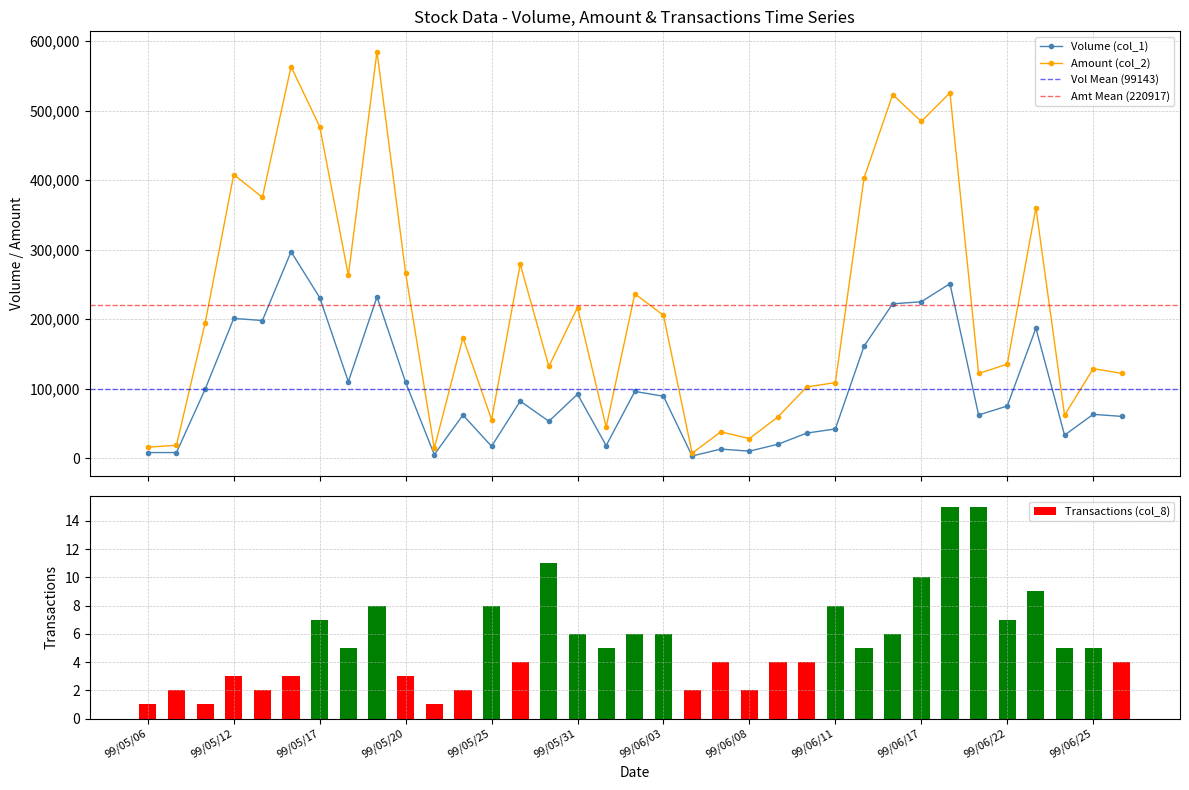

At 99/06/15, list the series in order from smallest to largest.

Transactions (col_8), Volume (col_1), Amount (col_2)